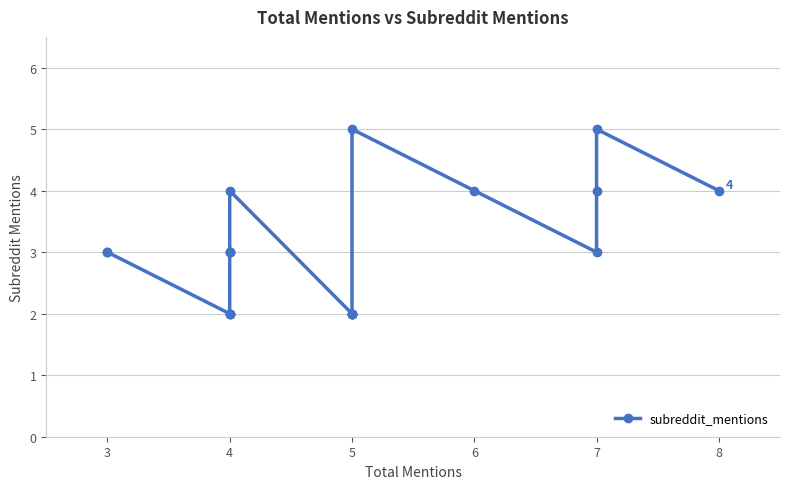

Reading left to right, extract all data points from this chart.

3	3	2	2	2	3	3	3	4	2	2	2	2	2	5	4	3	4	5	4